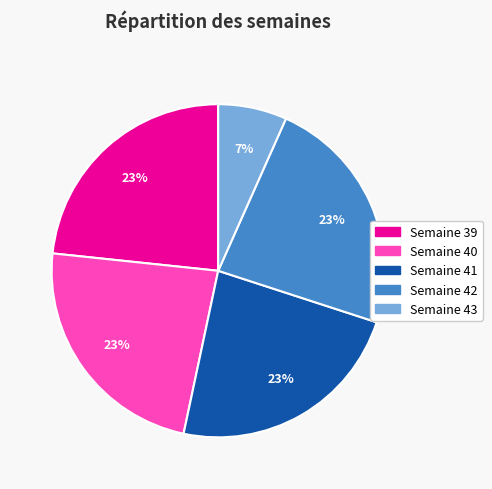

Does any single category account for the majority?

No